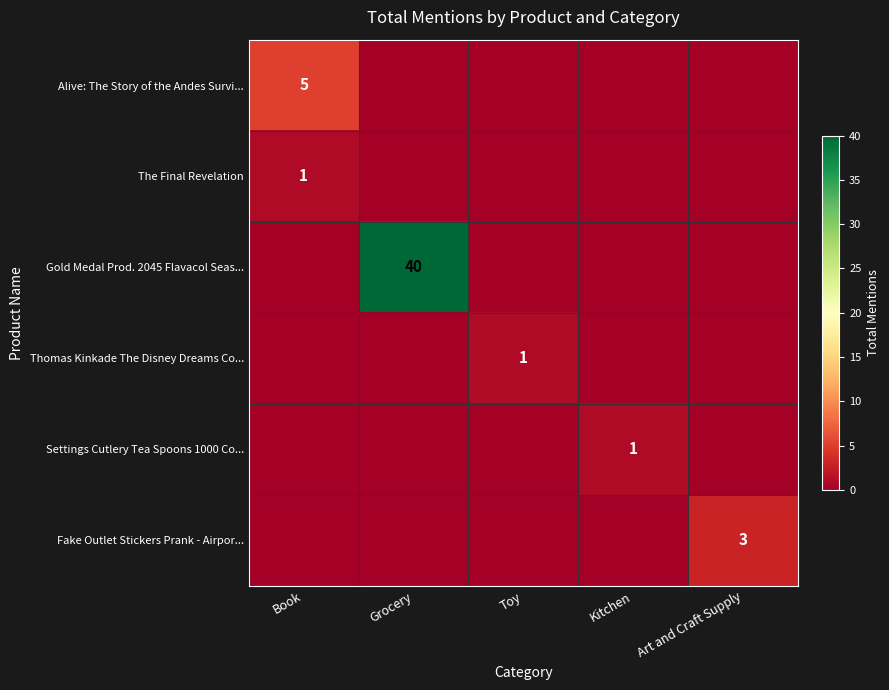

True or false: Gold Medal Prod. 2045 Flavacol Seas... has a value of 69 at Grocery.

False